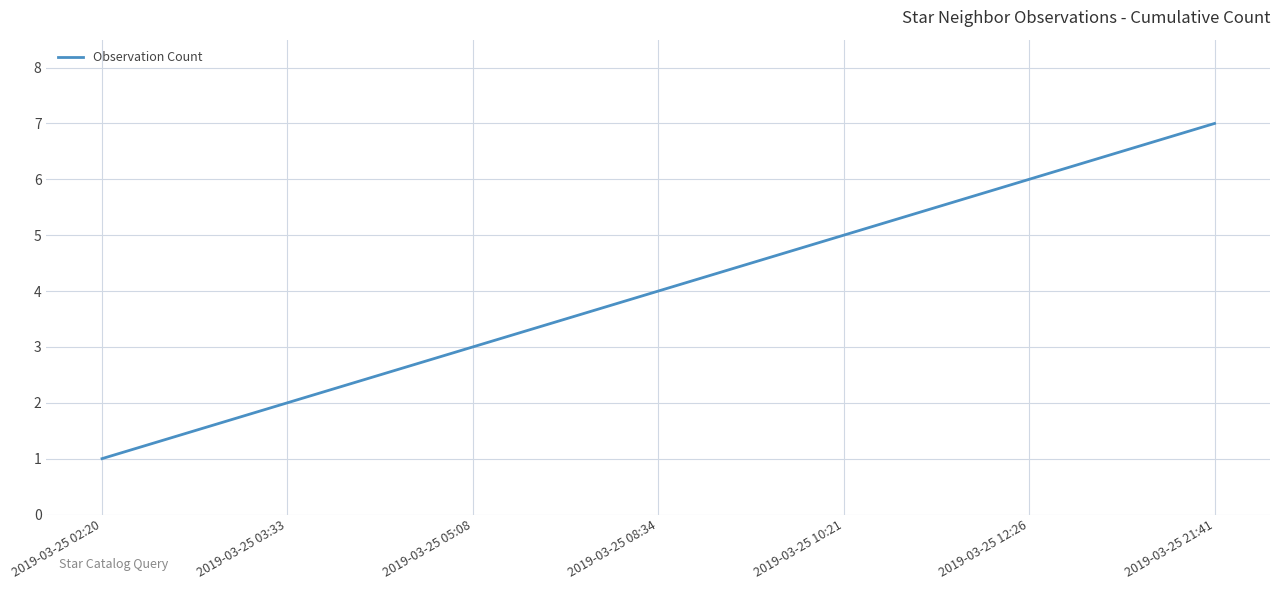

The chart shows a value of 2 at 2019-03-25 02:20. True or false?

False